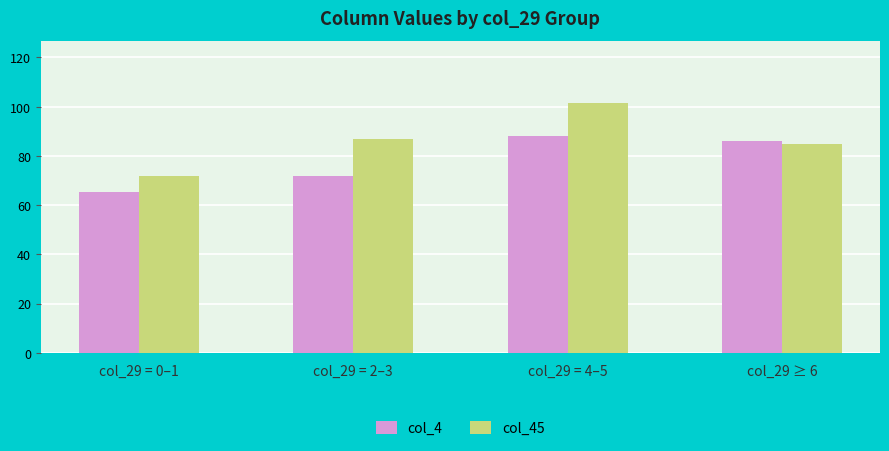

How many data points in col_45 are less than 86?

2